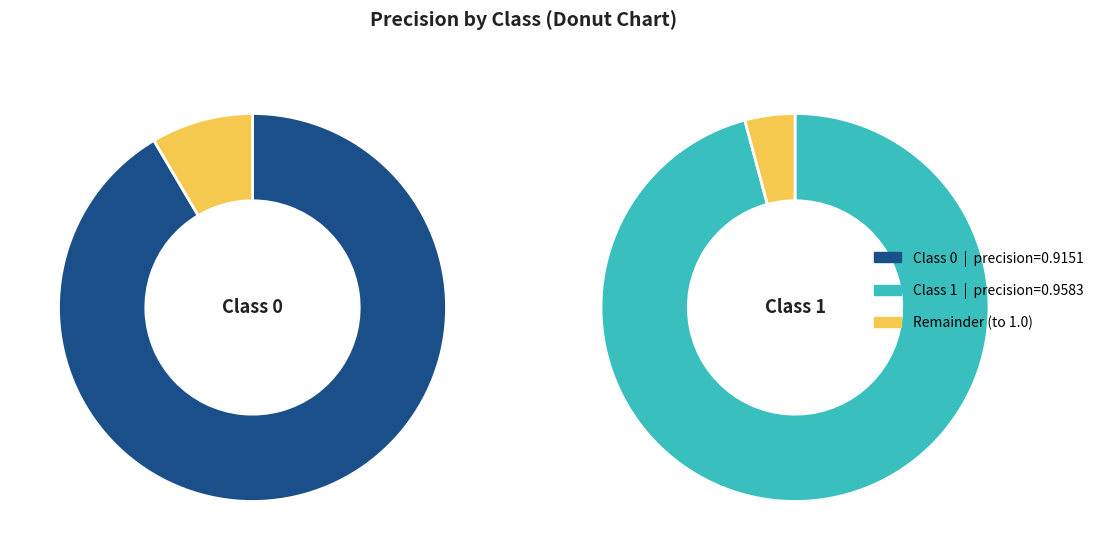

How many segments does this pie chart have?

2